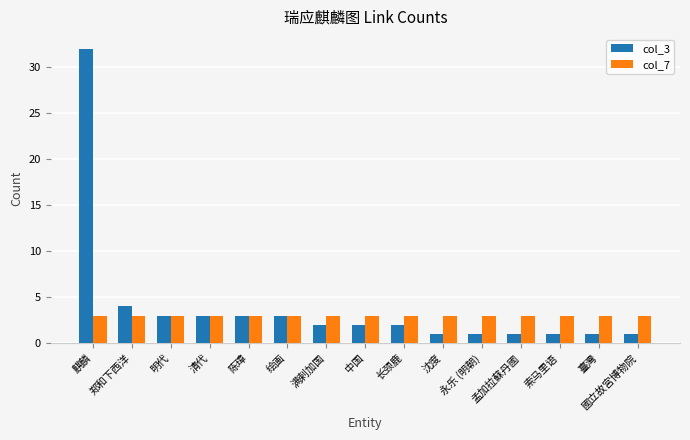

What is the highest value of the col_7 series?

3